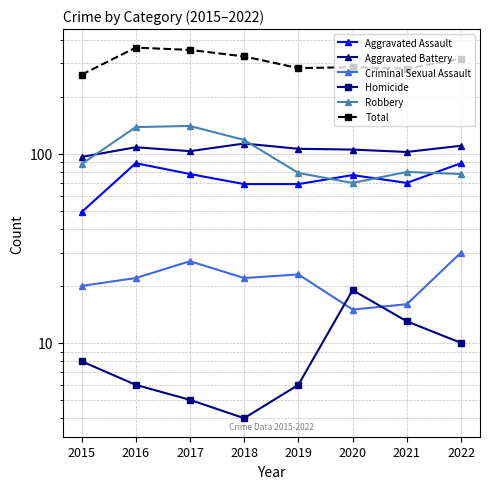

True or false: Homicide and Aggravated Assault cross at least once.

False